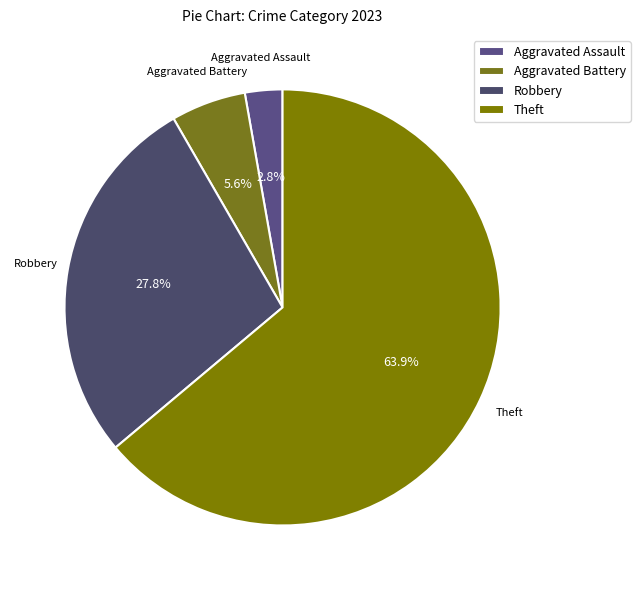

Is the sum of Theft and Robbery greater than half?

Yes